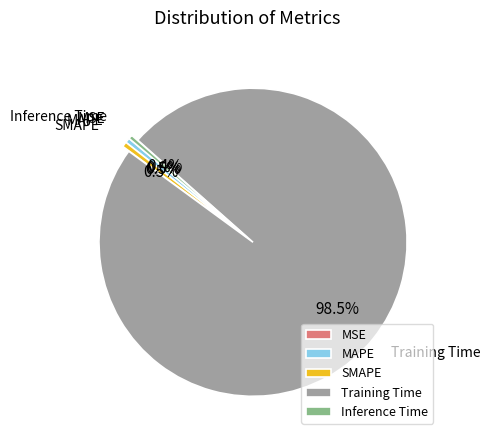

Which category has the biggest portion of the pie?

Training Time